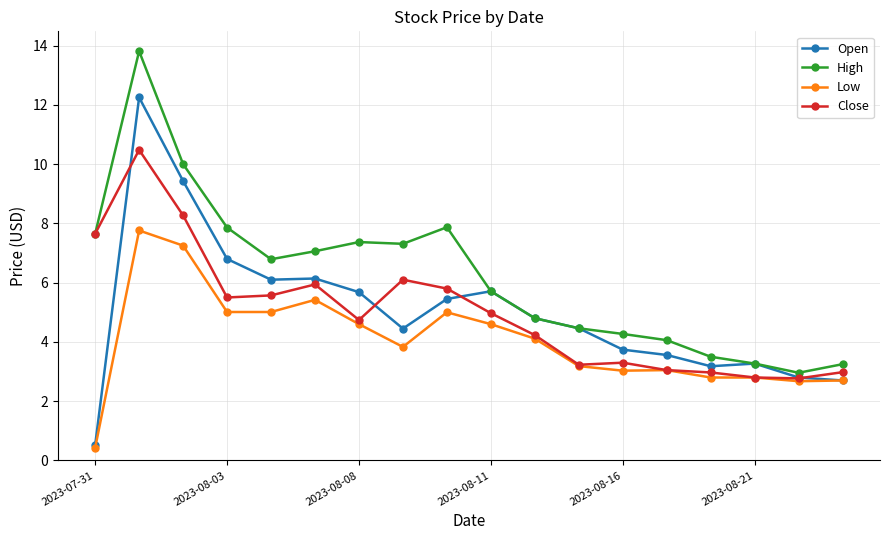

Which series has the largest total across all categories?

High